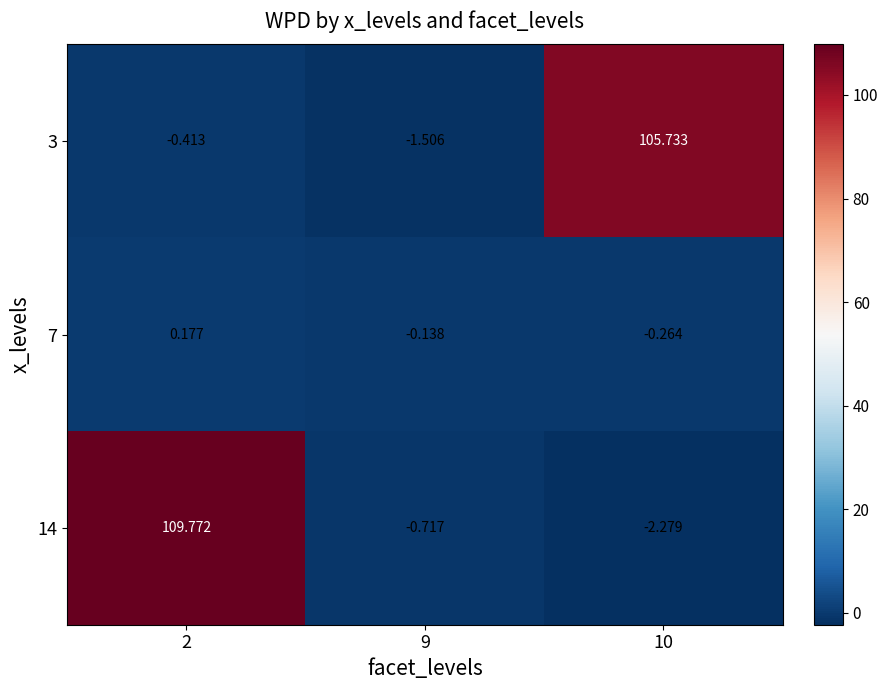

Is the value of 14 at 10 greater than the value of 3 at 10?

No